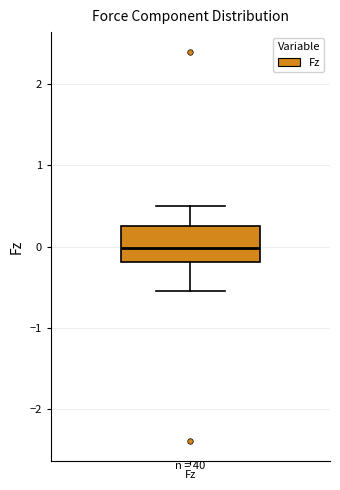

Where does the median line of the box for Fz sit on the y-axis? The values are not printed on the chart, so give them approximately, as read against the axis.

0.0